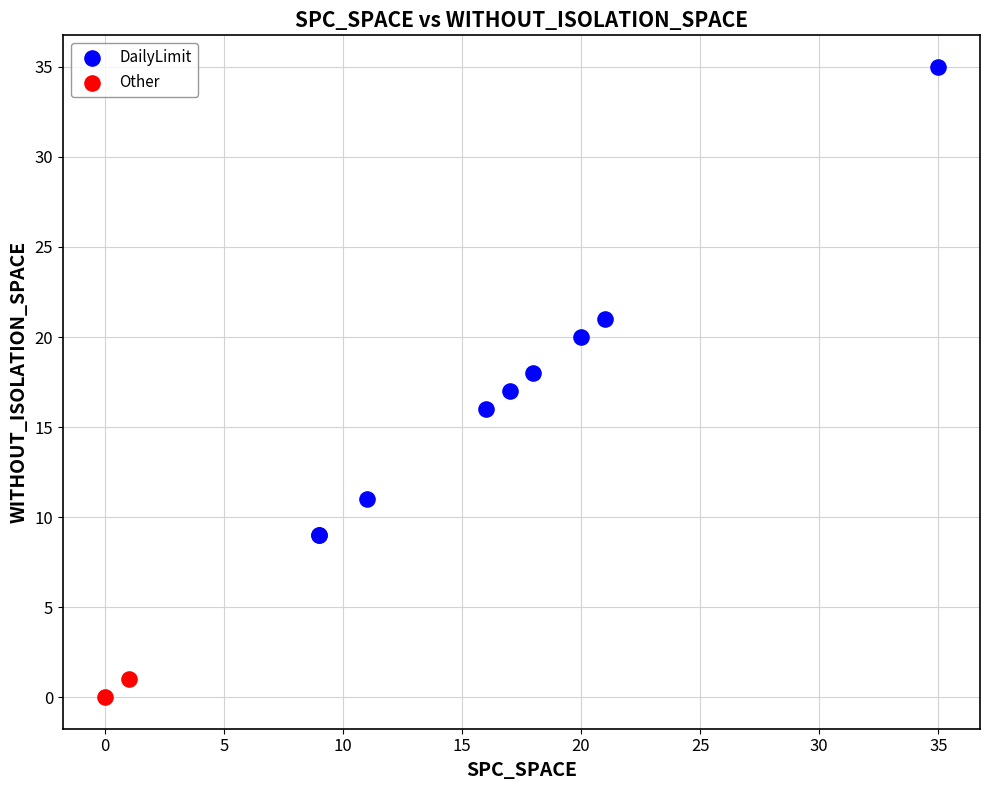

Which series contains the lowest Y value?

Other